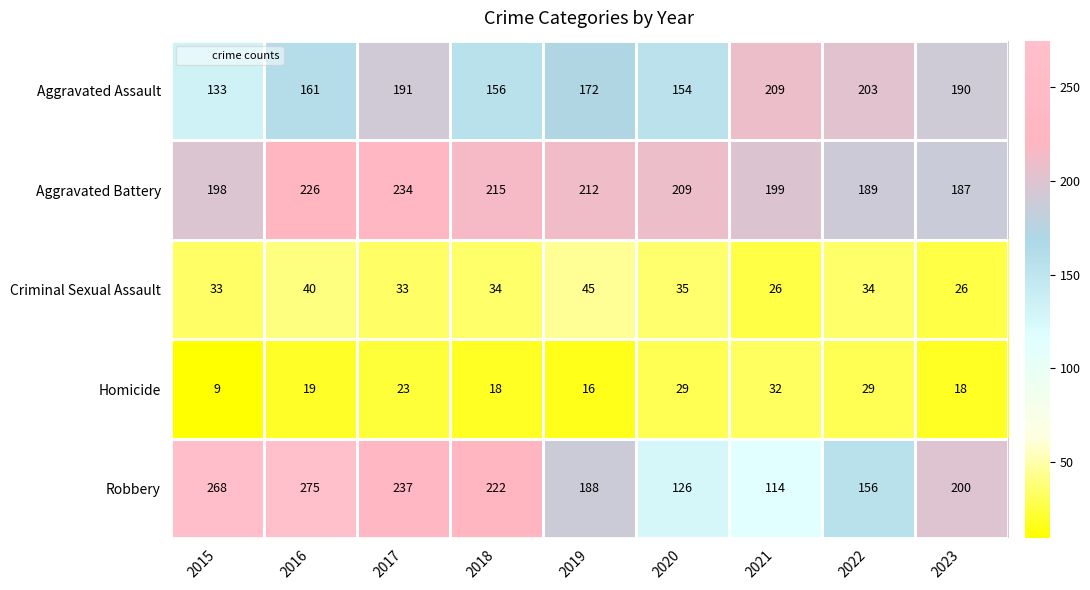

At which label does Aggravated Battery first exceed 209?

2016